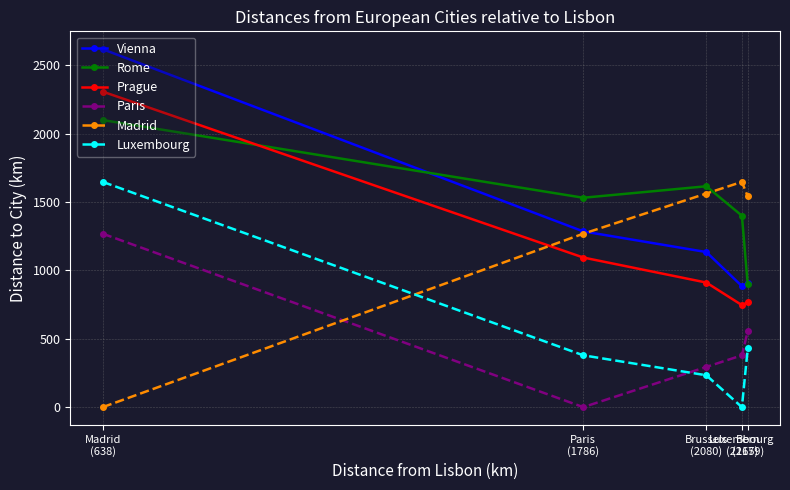

Reading left to right, extract all data points from this chart.

Vienna: Madrid
(638)=2617	Paris
(1786)=1285	Brussels
(2080)=1134	Luxembourg
(2165)=885	Bern
(2179)=907
Rome: Madrid
(638)=2099	Paris
(1786)=1531	Brussels
(2080)=1615	Luxembourg
(2165)=1400	Bern
(2179)=897
Prague: Madrid
(638)=2307	Paris
(1786)=1094	Brussels
(2080)=911	Luxembourg
(2165)=746	Bern
(2179)=766
Paris: Madrid
(638)=1268	Paris
(1786)=0	Brussels
(2080)=294	Luxembourg
(2165)=379	Bern
(2179)=556
Madrid: Madrid
(638)=0	Paris
(1786)=1268	Brussels
(2080)=1562	Luxembourg
(2165)=1647	Bern
(2179)=1541
Luxembourg: Madrid
(638)=1647	Paris
(1786)=379	Brussels
(2080)=233	Luxembourg
(2165)=0	Bern
(2179)=429